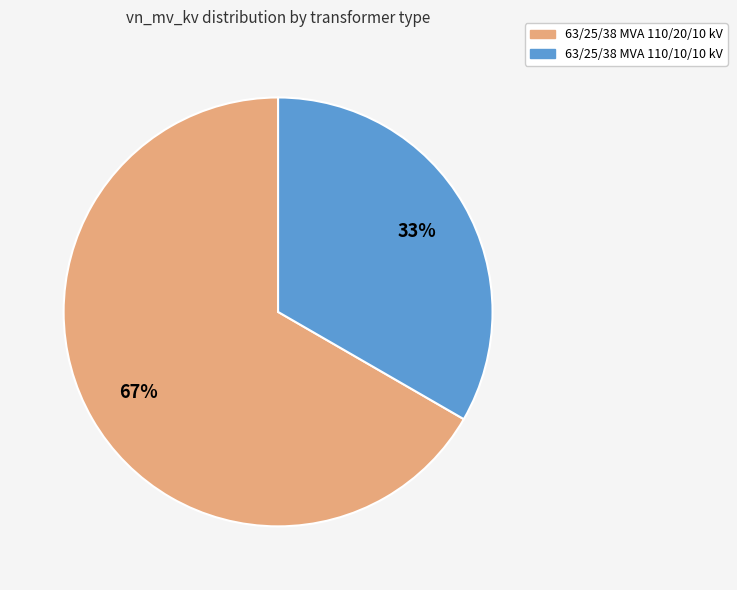

To the nearest percent, what is the average slice percentage?

50%